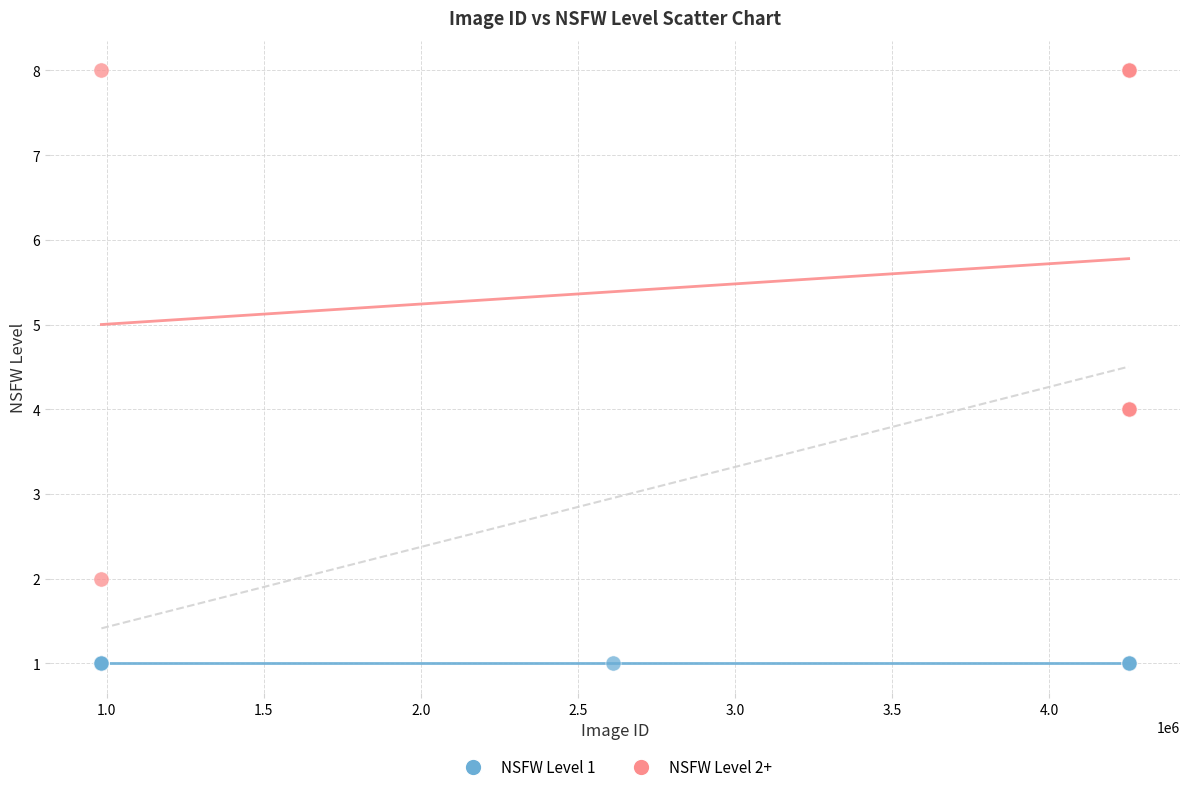

Which series reaches the maximum Y coordinate?

NSFW Level 2+